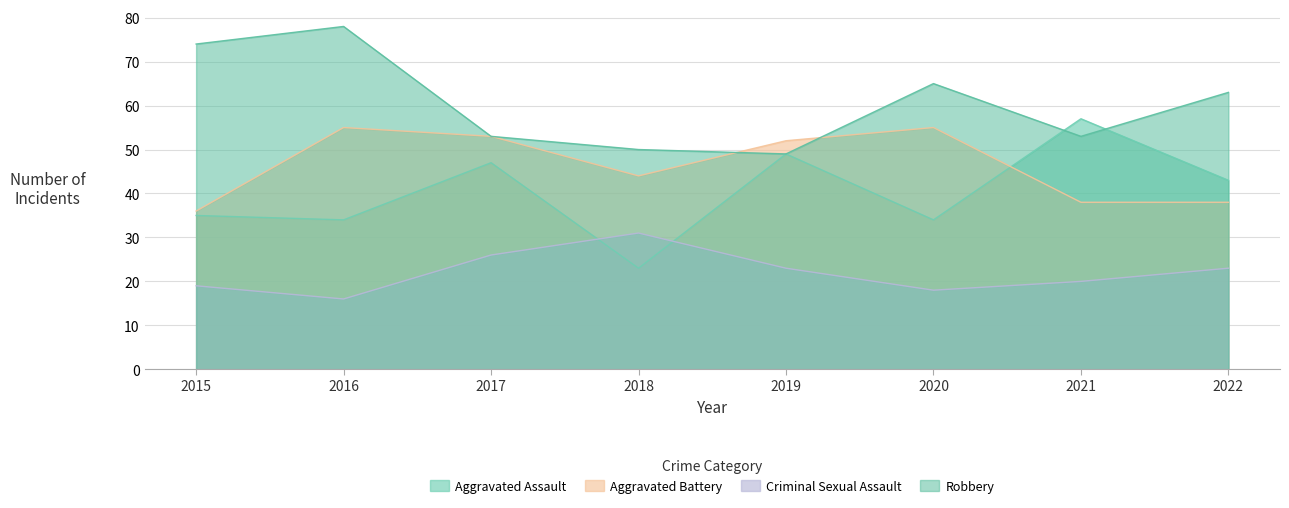

List the labels in order of Criminal Sexual Assault value, largest first.

2018, 2017, 2019, 2022, 2021, 2015, 2020, 2016